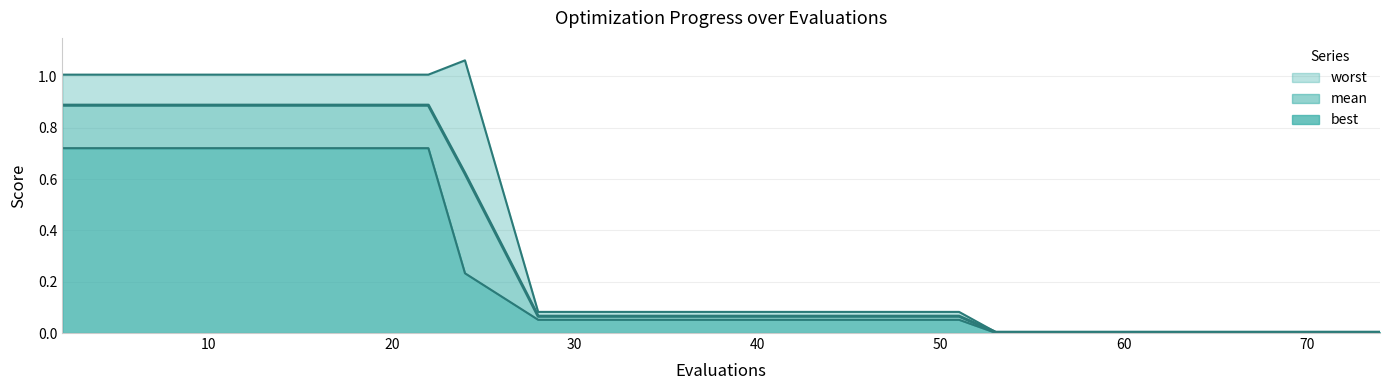

Which series has the widest spread of values?

worst